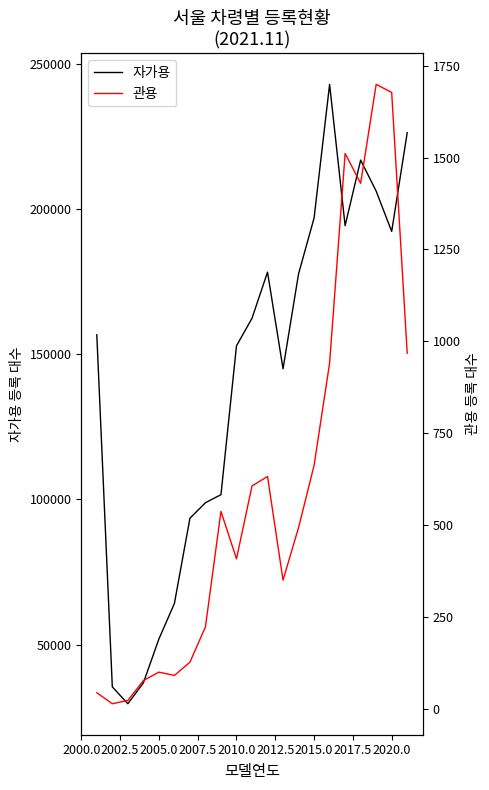

Is the value of 관용 at 2015.0 greater than the value of 자가용 at 2017.5?

No